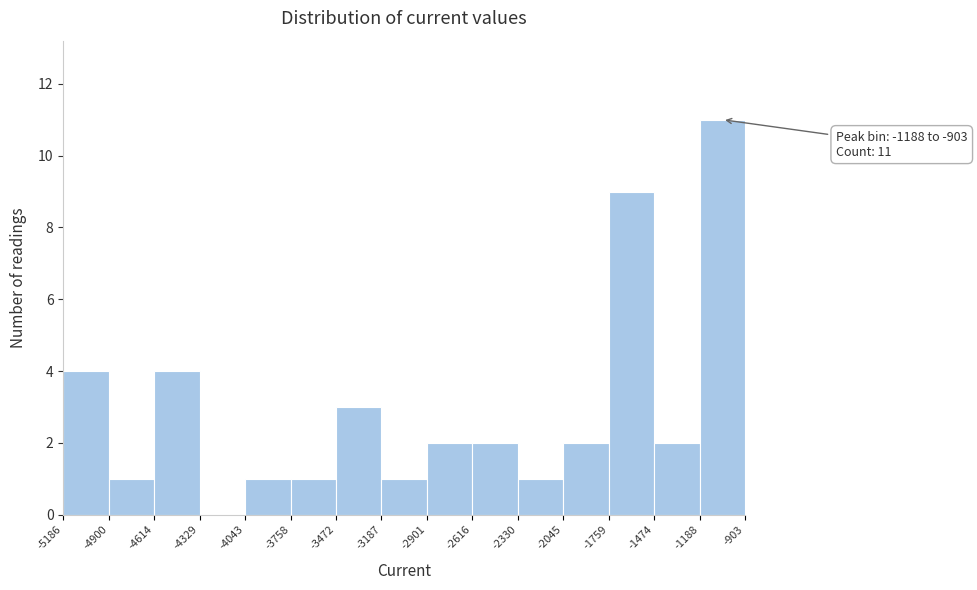

Over which range of the x-axis is the bar tallest?

-1188 to -903